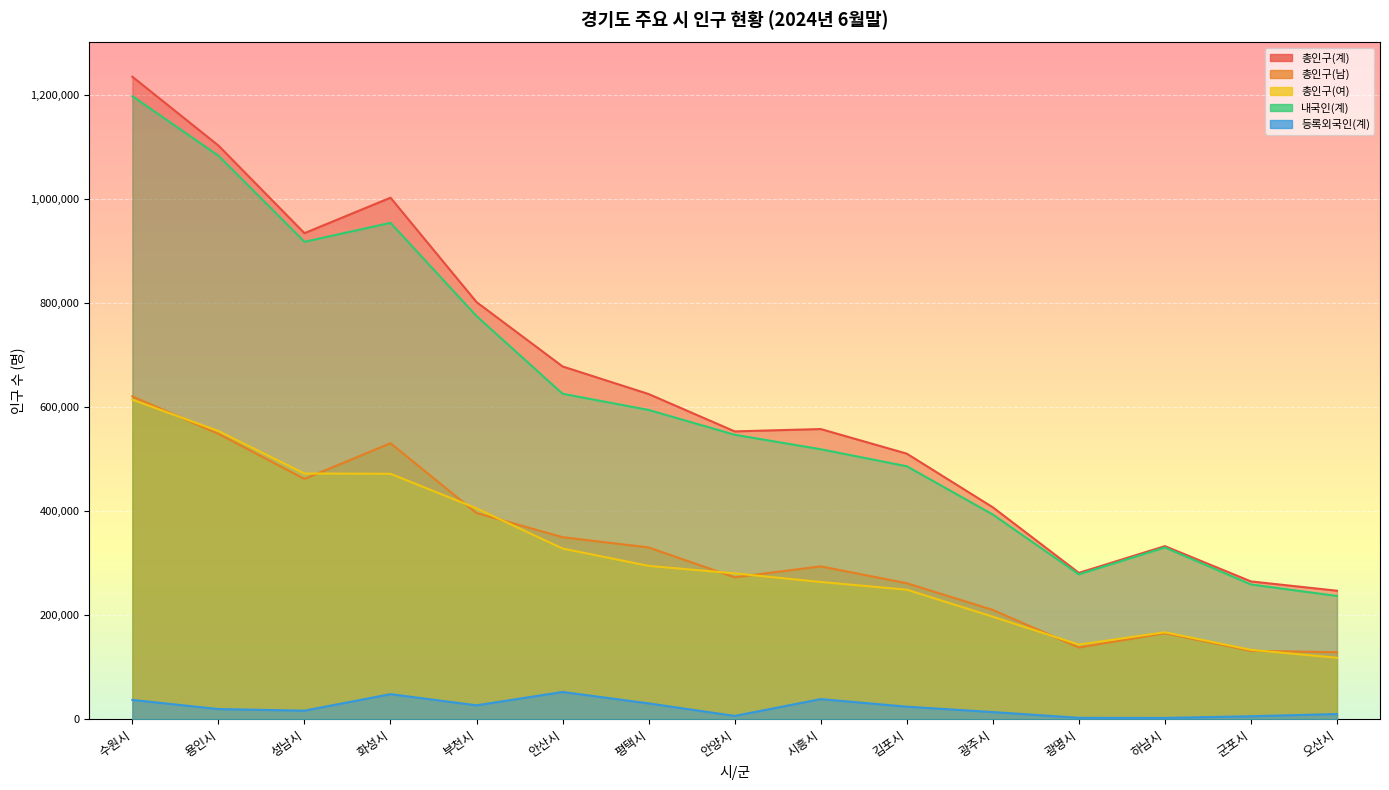

In 총인구(남), how many points are higher than both neighbors (excluding endpoints)?

3